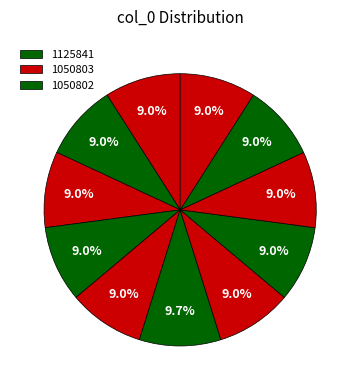

How many slices are in this pie chart?

11